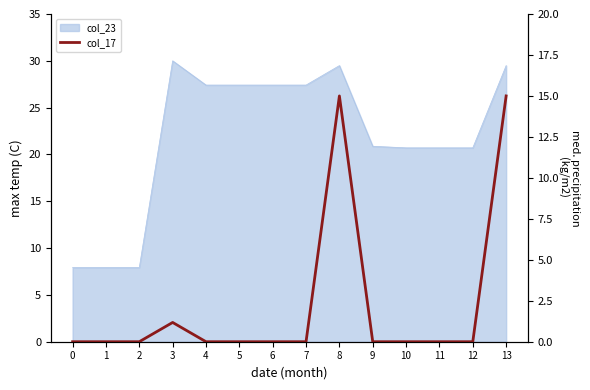

Rank the categories by value from highest to lowest.

8, 13, 3, 0, 1, 2, 4, 5, 6, 7, 9, 10, 11, 12